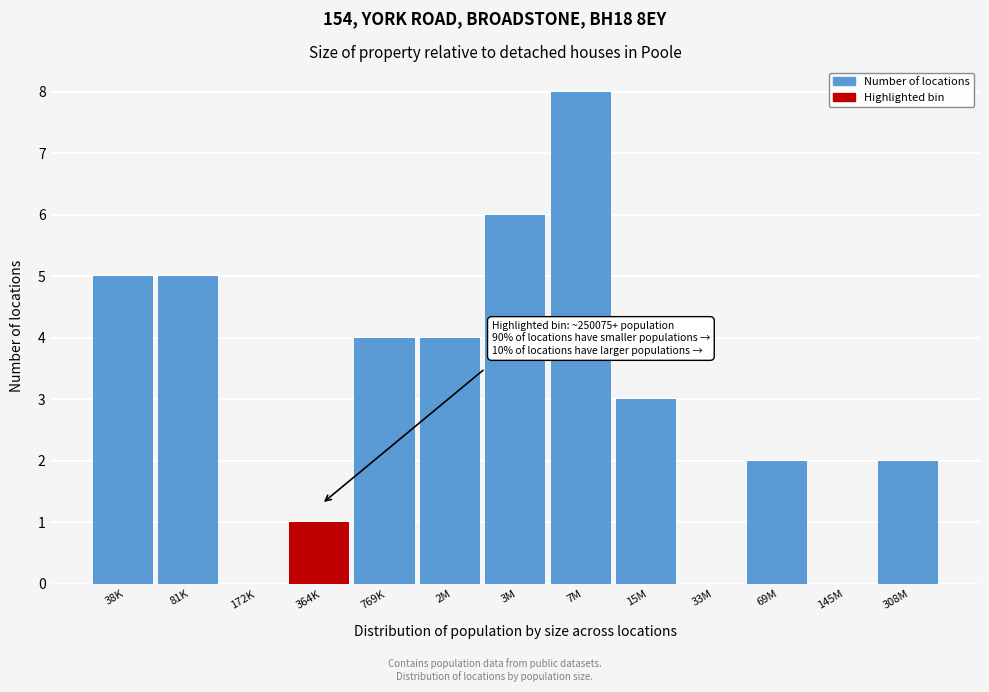

Reading left to right, transcribe all the data shown in this chart.

38K=5	81K=5	172K=0	364K=1	769K=4	2M=4	3M=6	7M=8	15M=3	33M=0	69M=2	145M=0	308M=2